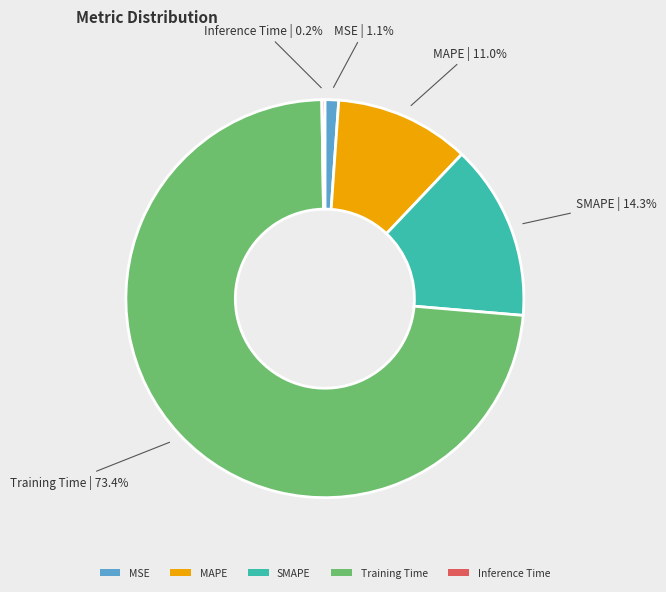

True or false: Training Time accounts for 81% of the total.

False